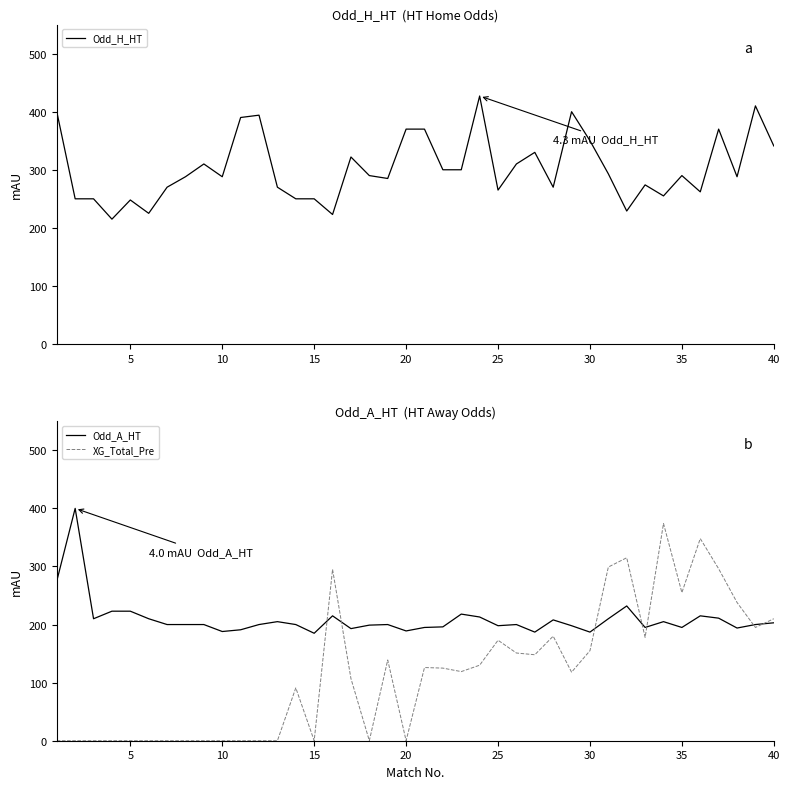

The Odd_H_HT series shows 360.4 at 15. True or false?

False